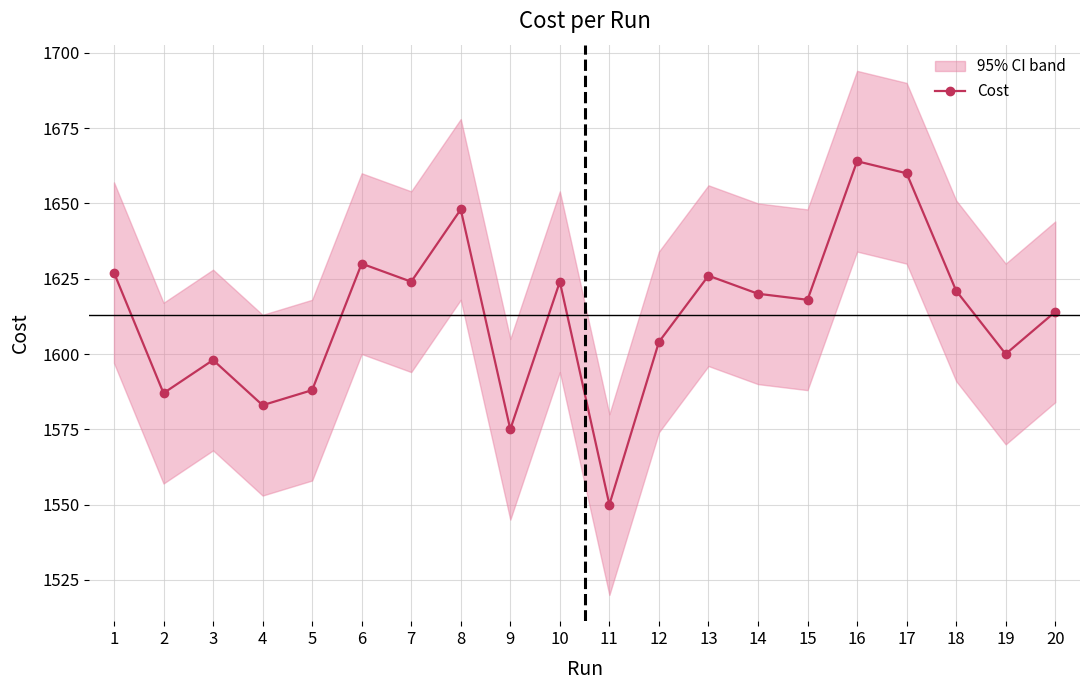

True or false: the data shows 2382.4 at 12.

False